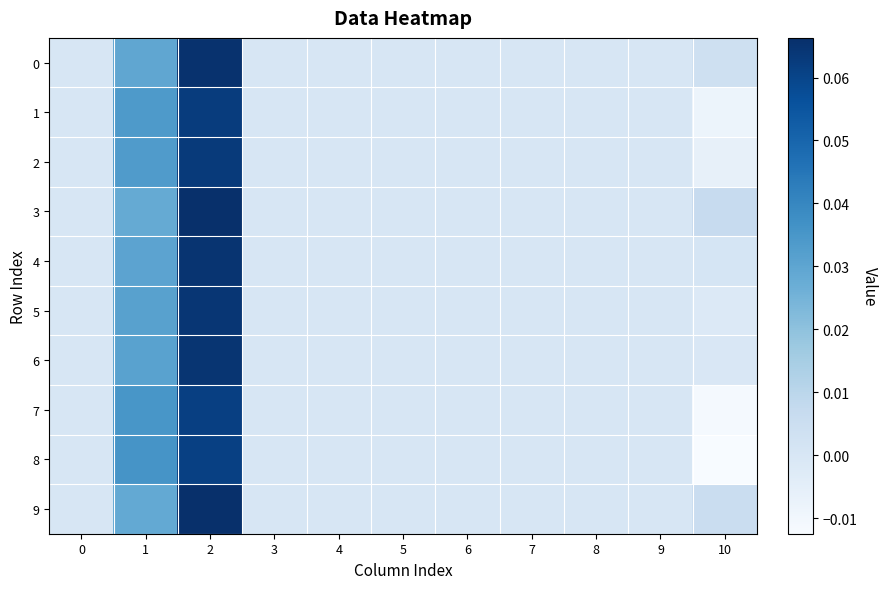

At how many categories does at least one series exceed 0?

3